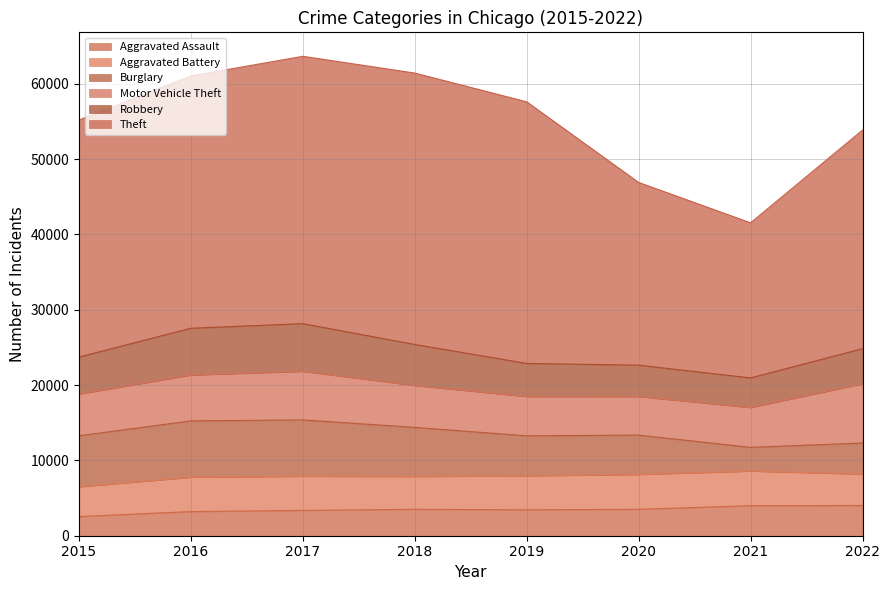

Which has a higher value, 2019 or 2016?

2019